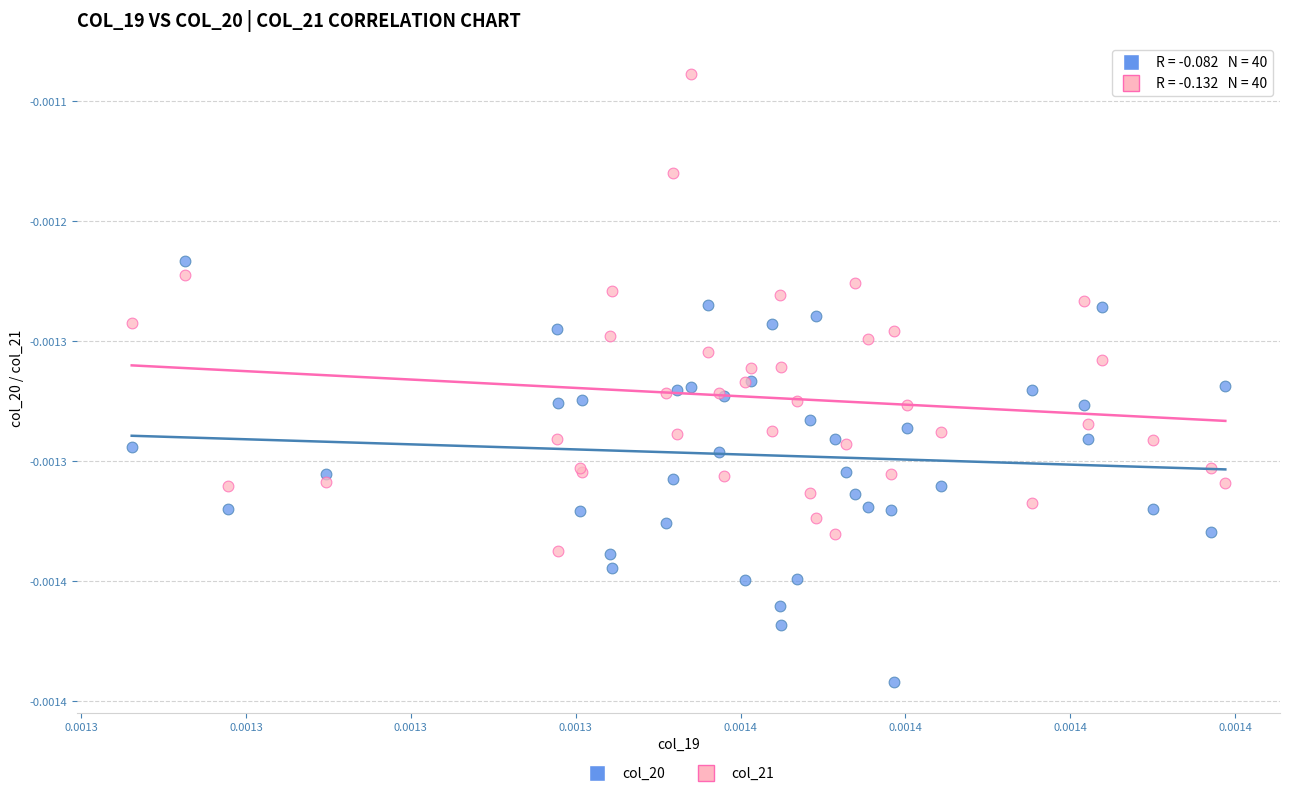

What are all the series names shown in the legend?

col_20, col_21